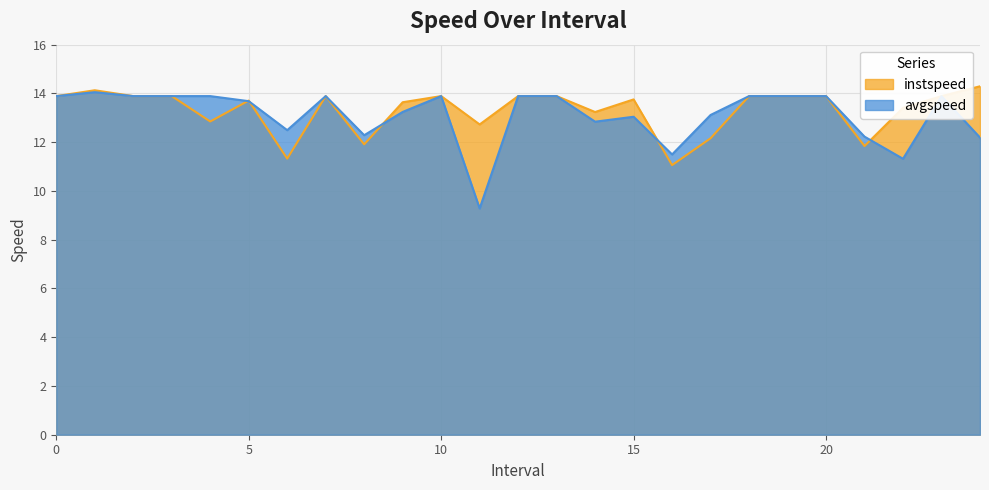

At which category does avgspeed reach its first local peak?

1.0